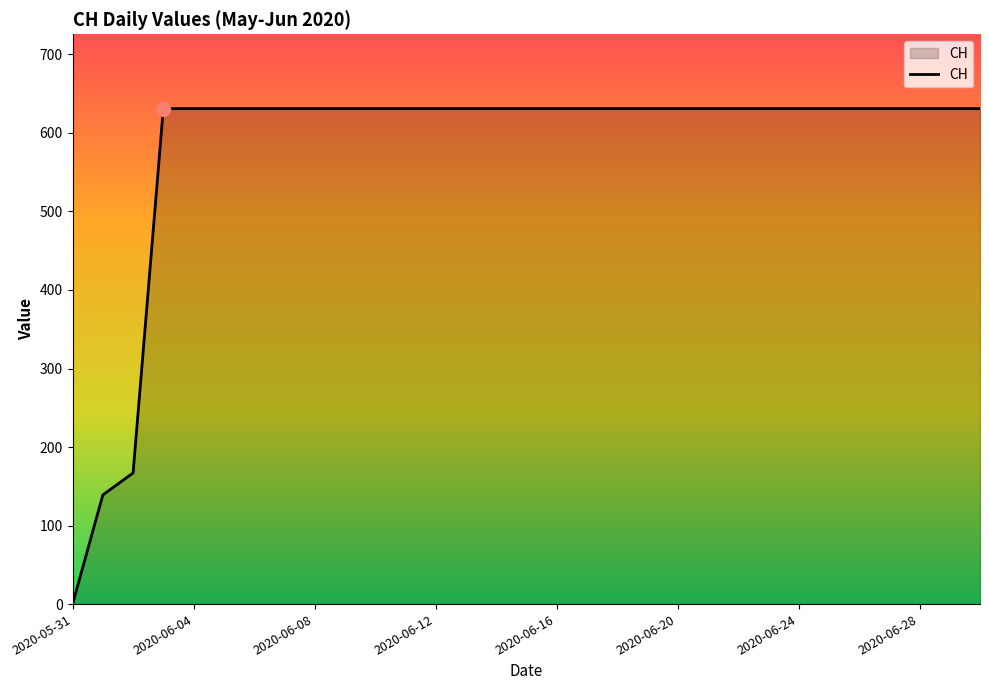

What is the greatest value displayed?

631